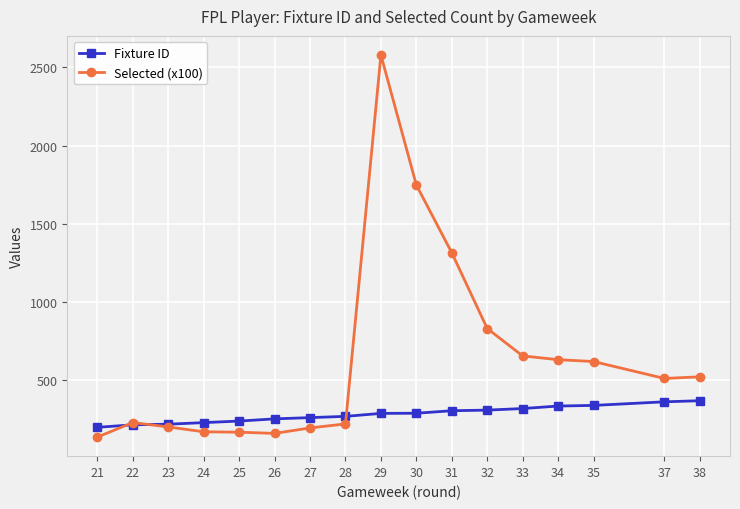

The Selected (x100) series shows 1747.6 at 30. True or false?

True